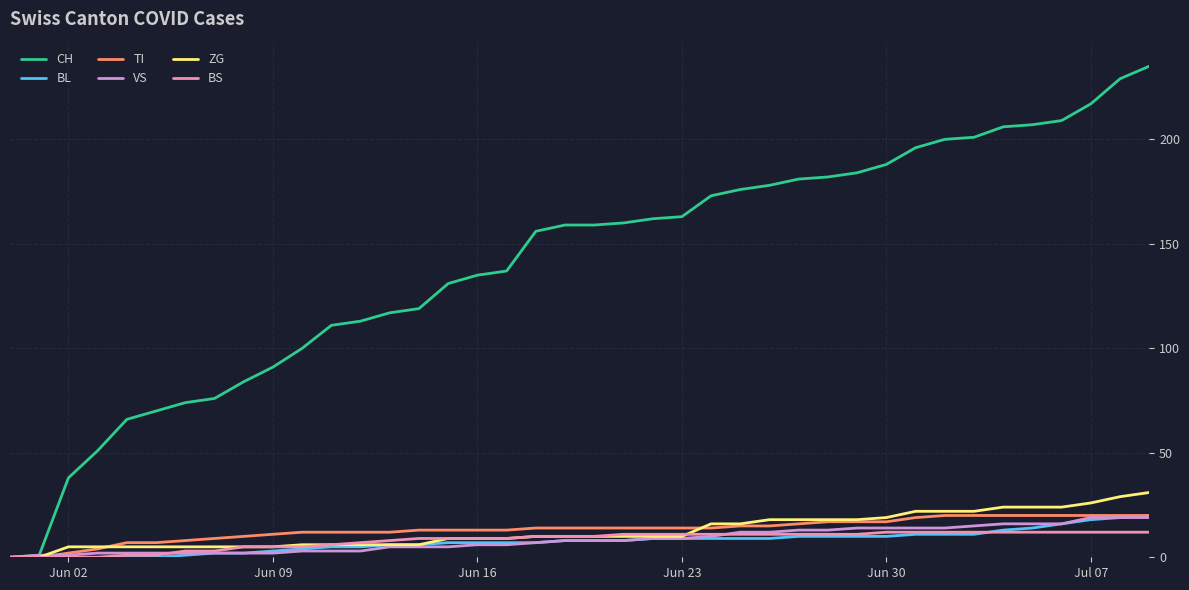

Which series has the largest range (max minus min)?

CH